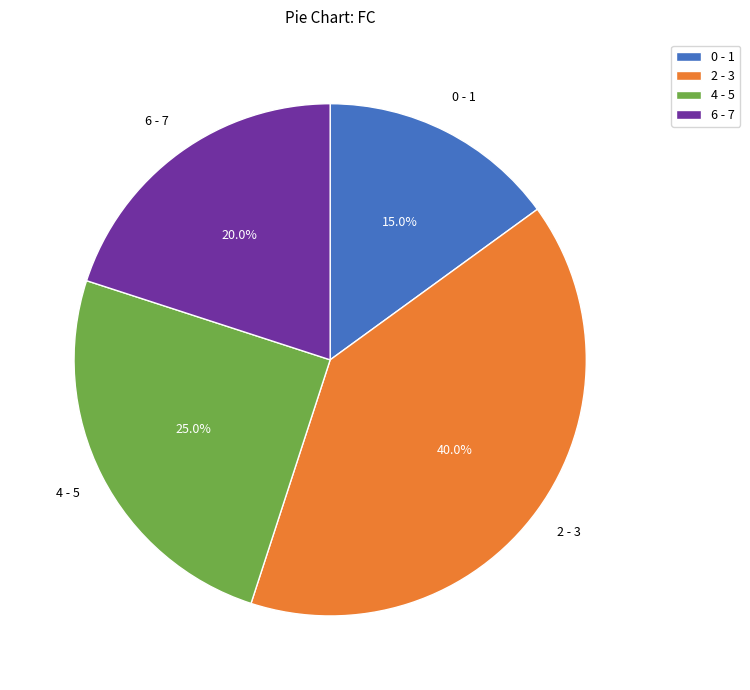

Approximately how many times larger is the value at 6 - 7 compared to 0 - 1?

1.3